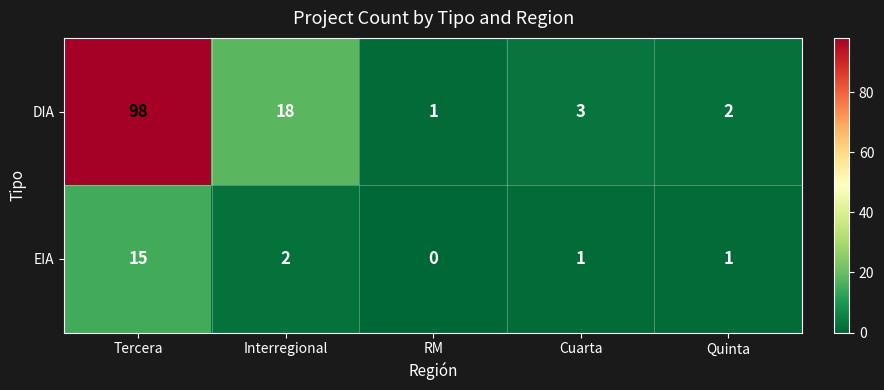

What is the difference between the maximum and minimum values in the EIA series?

15